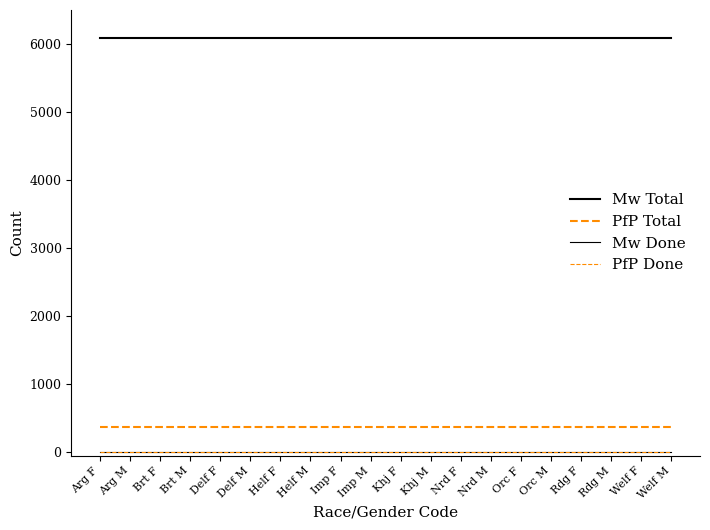

What is the sum of the PfP Total values at Welf F and Arg F?

756